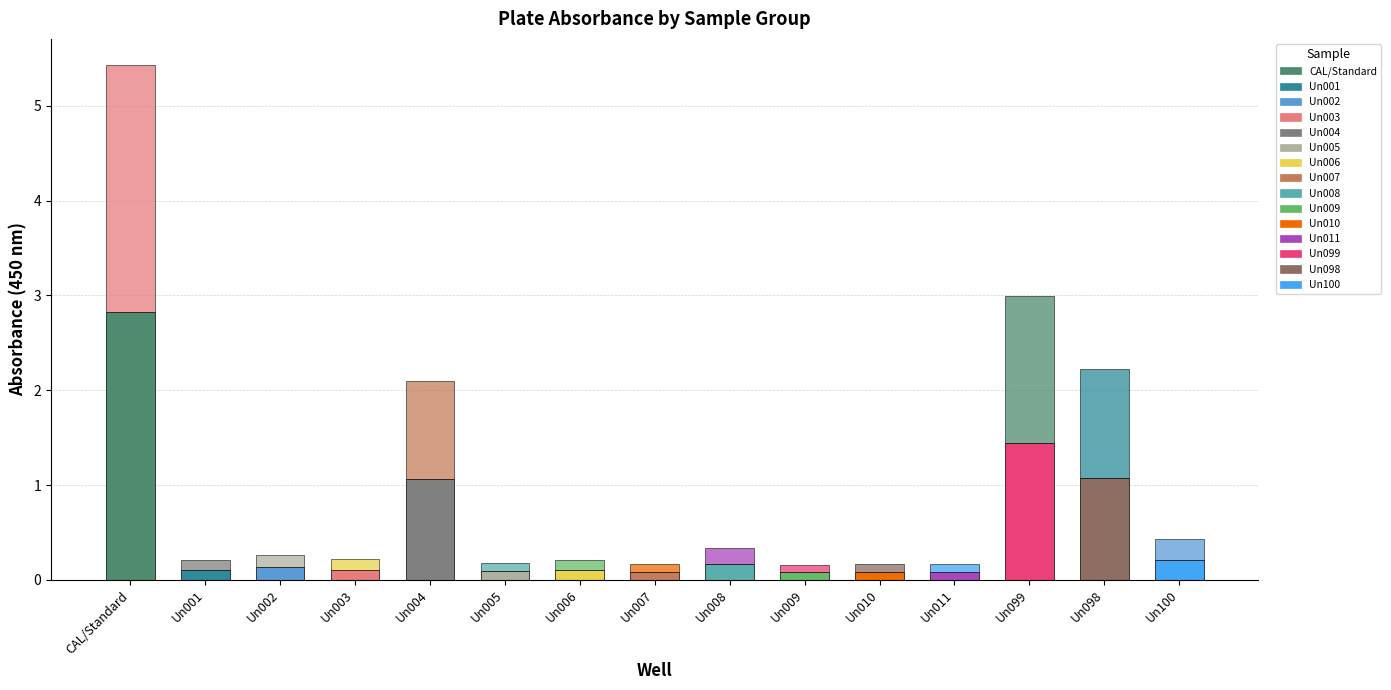

Is it true that Replicate 2 equals 0.2 at Un002?

False